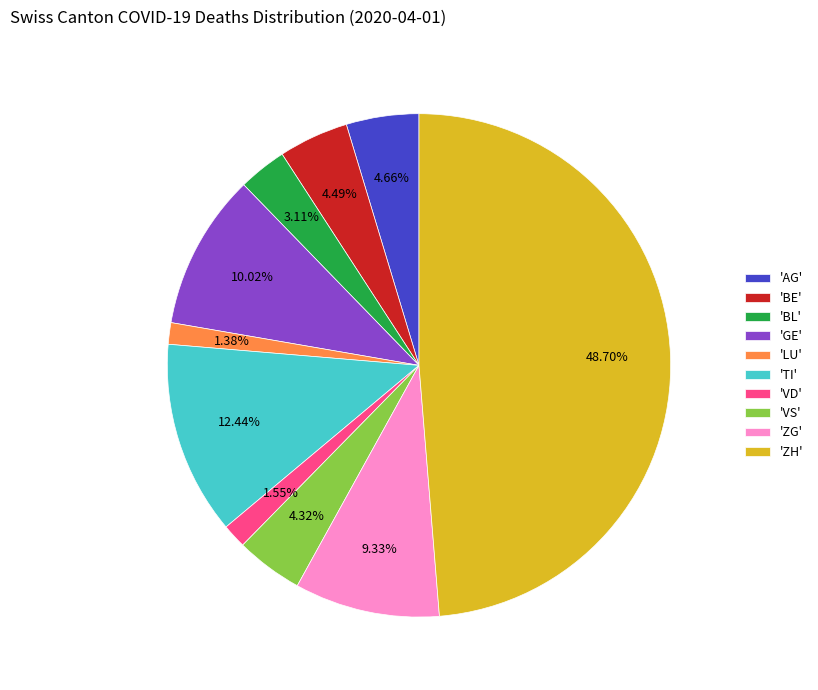

Is 'AG' the majority of the pie?

No